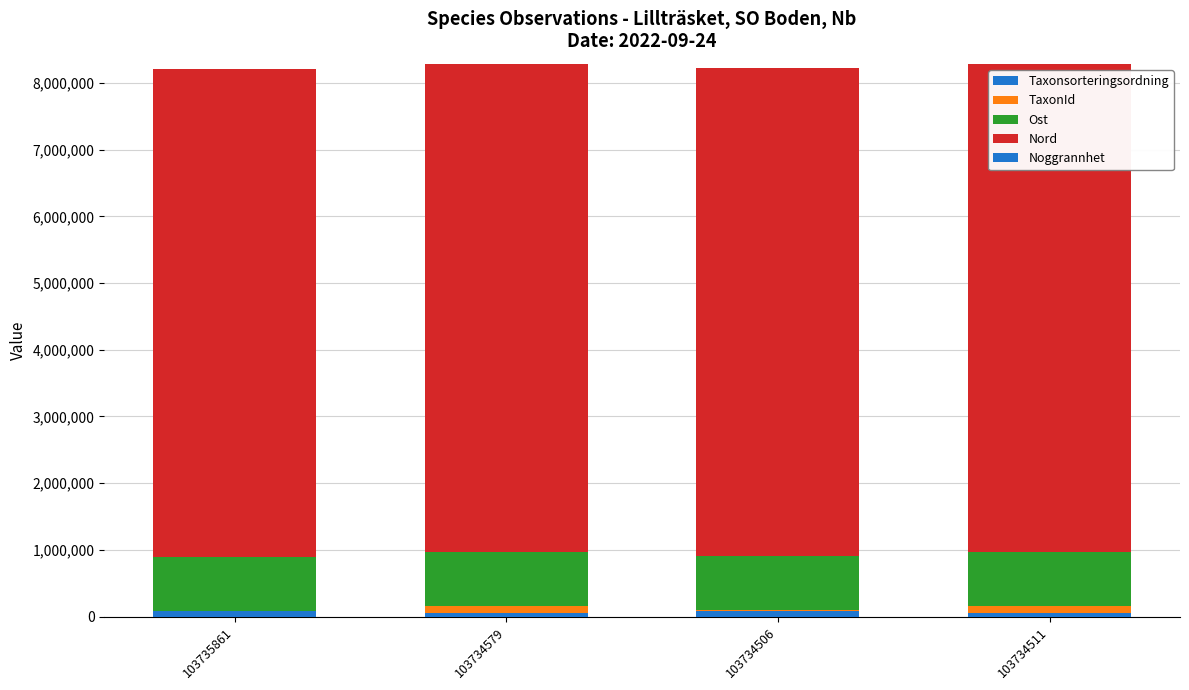

Which series changed the most between 103735861 and 103734506?

Taxonsorteringsordning